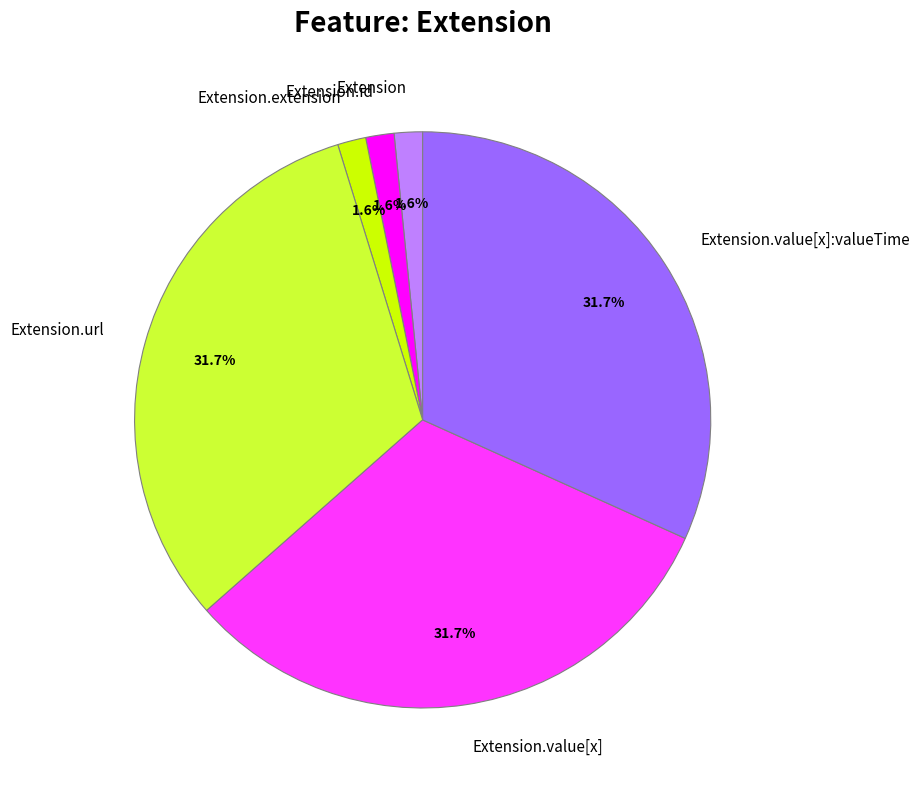

How much of the chart is everything except Extension.extension?

98.4%